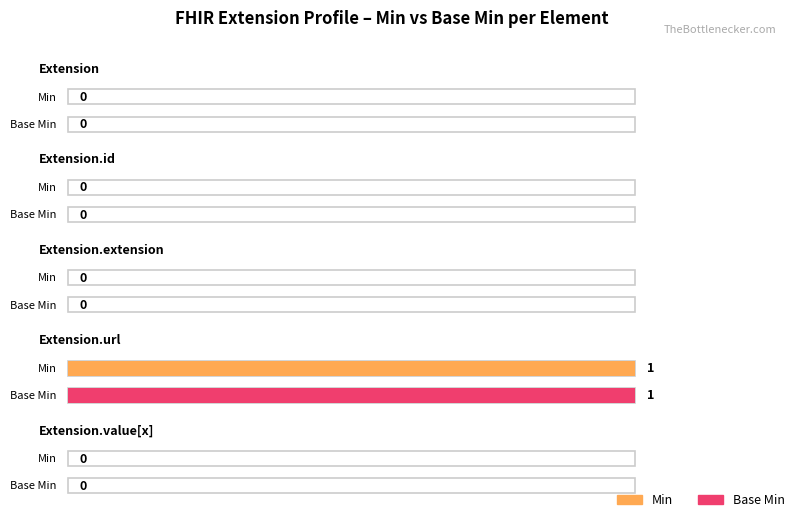

True or false: Min has a value of 0 at Extension.url.

False